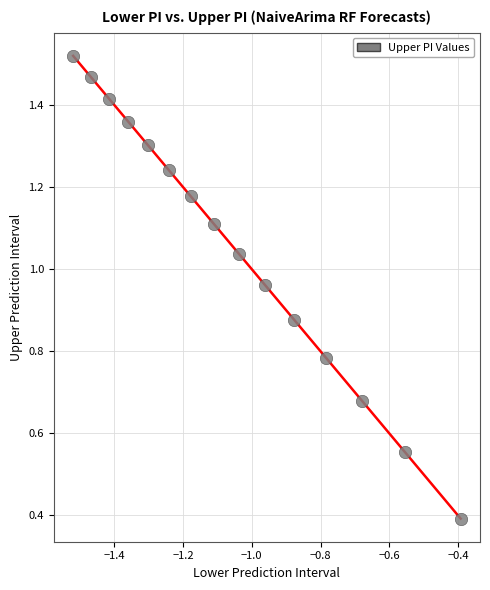

What is the range of X values (max minus min)?

1.1